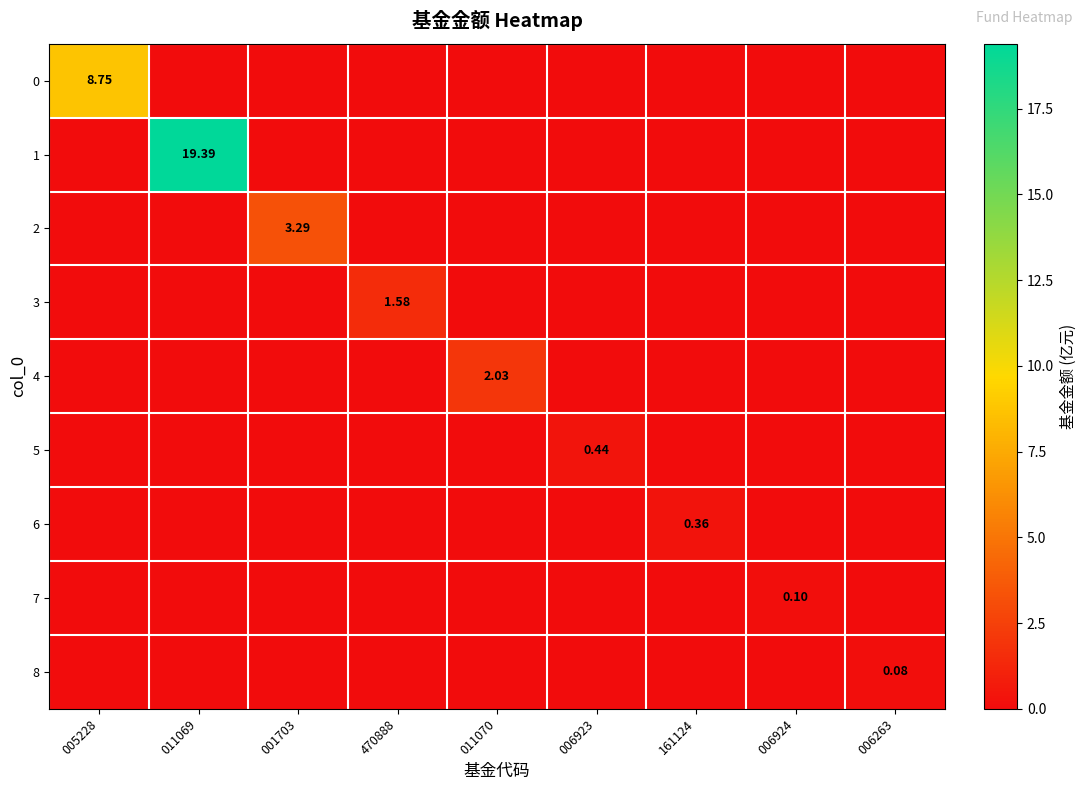

At which label does 8 reach its minimum?

005228